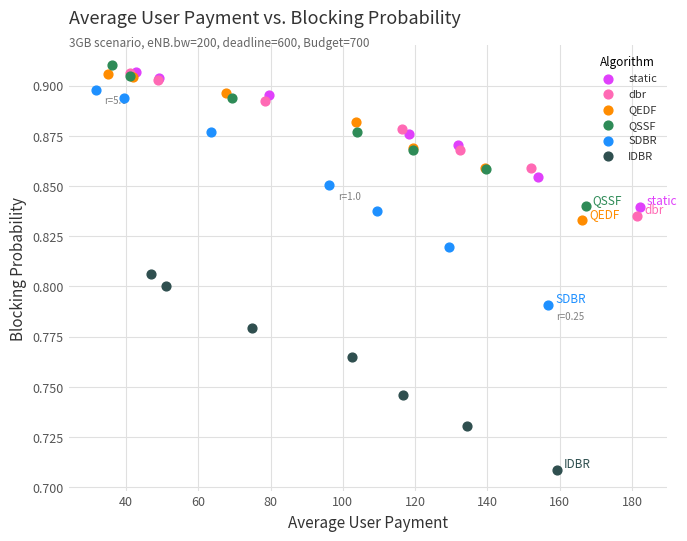

Which series contains the lowest Y value?

IDBR